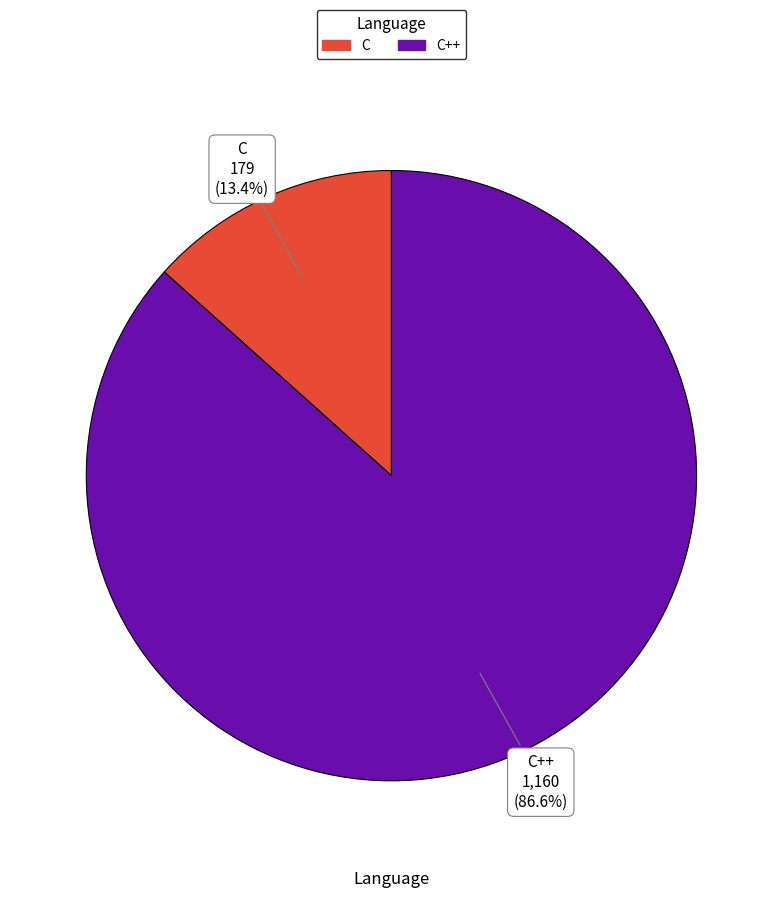

Does any single category account for the majority?

Yes